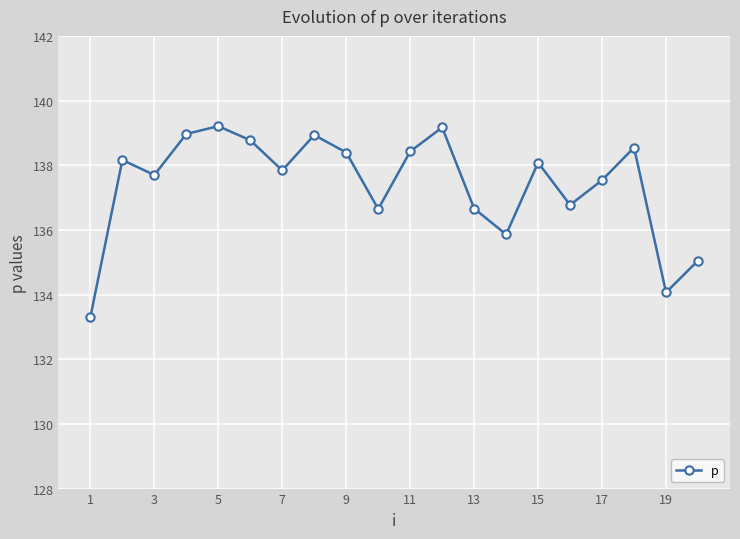

What is the difference between the maximum and second lowest values?

5.1